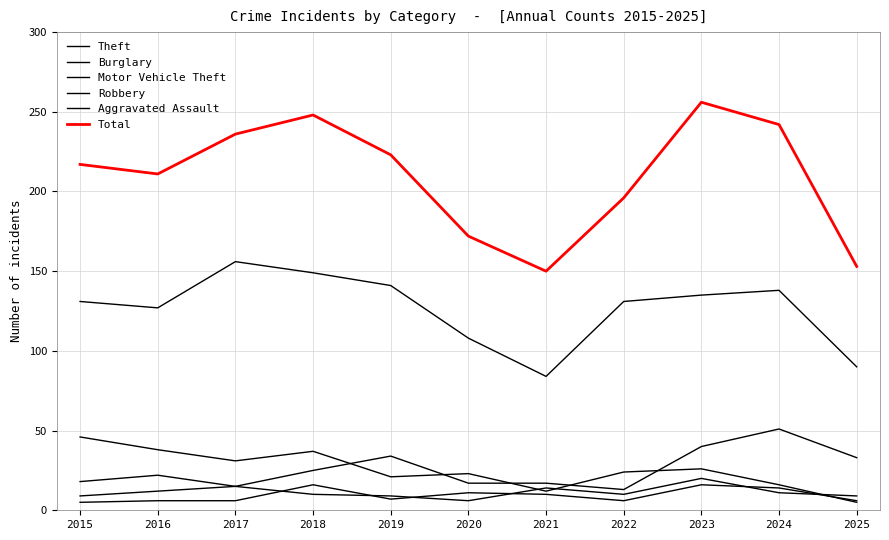

Does the chart have visible grid lines?

Yes